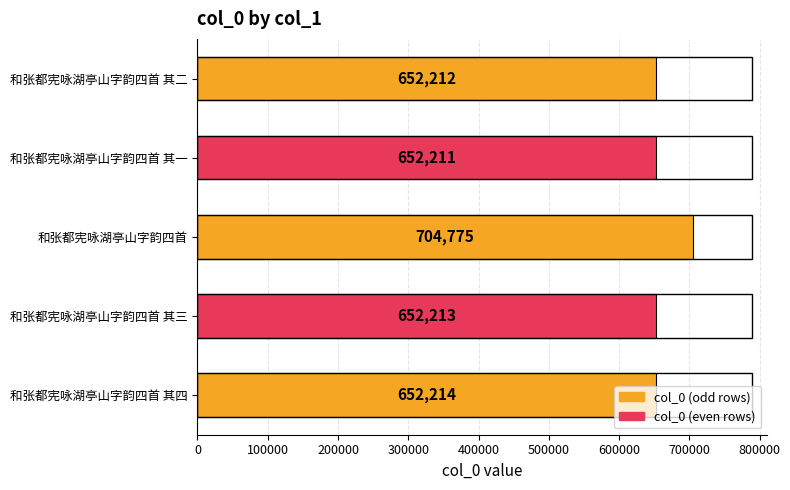

What is the sum of the values at 和张都宪咏湖亭山字韵四首 其三 and 和张都宪咏湖亭山字韵四首 其四?

1304427